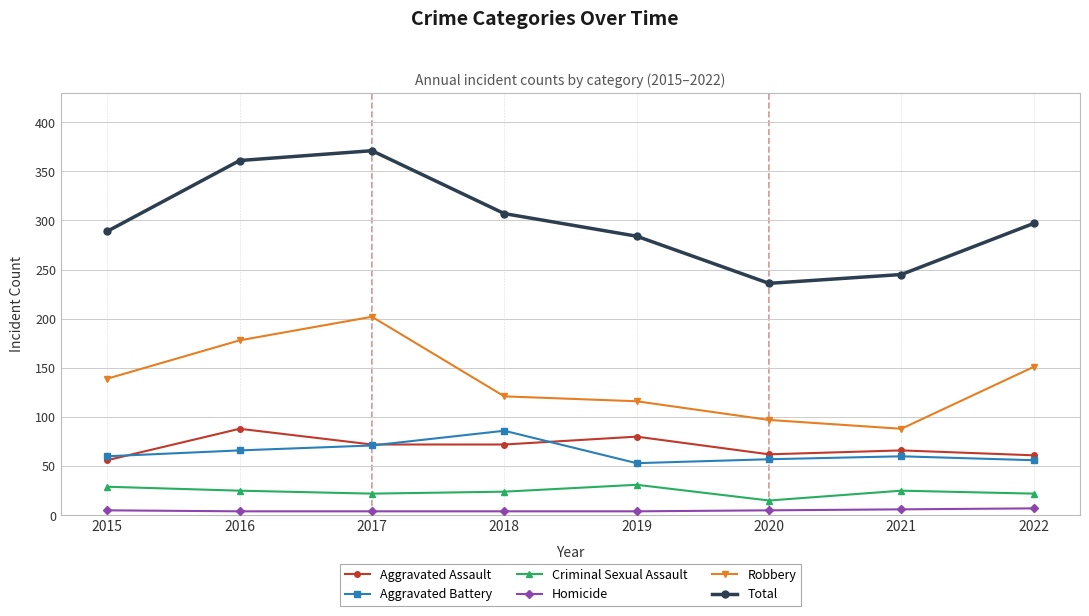

How many interior local valleys does the Total series have?

1